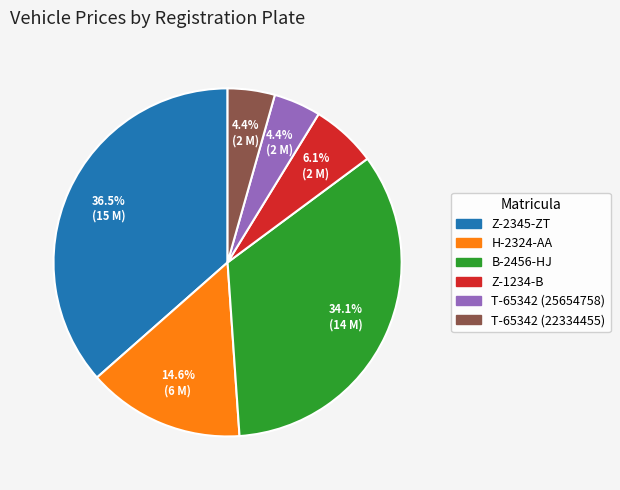

The H-2324-AA slice represents 2% of the pie. True or false?

False